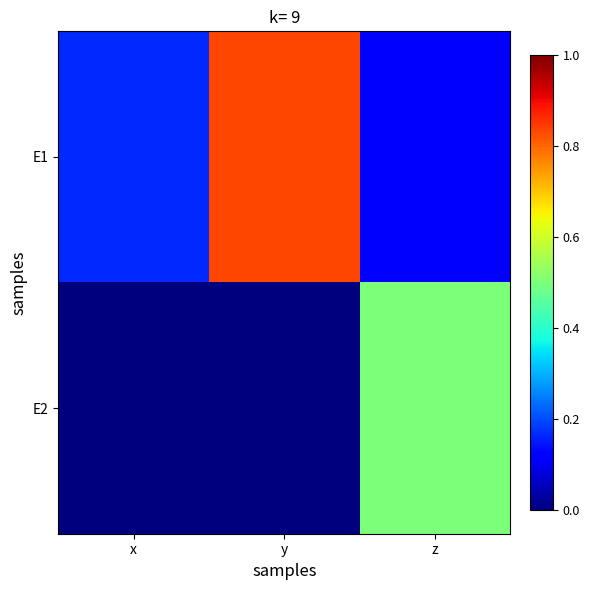

How many data points does each series have?

3